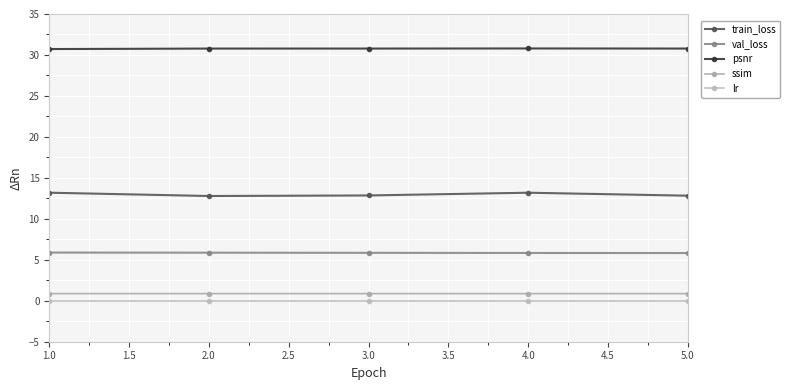

Does the chart have visible grid lines?

Yes